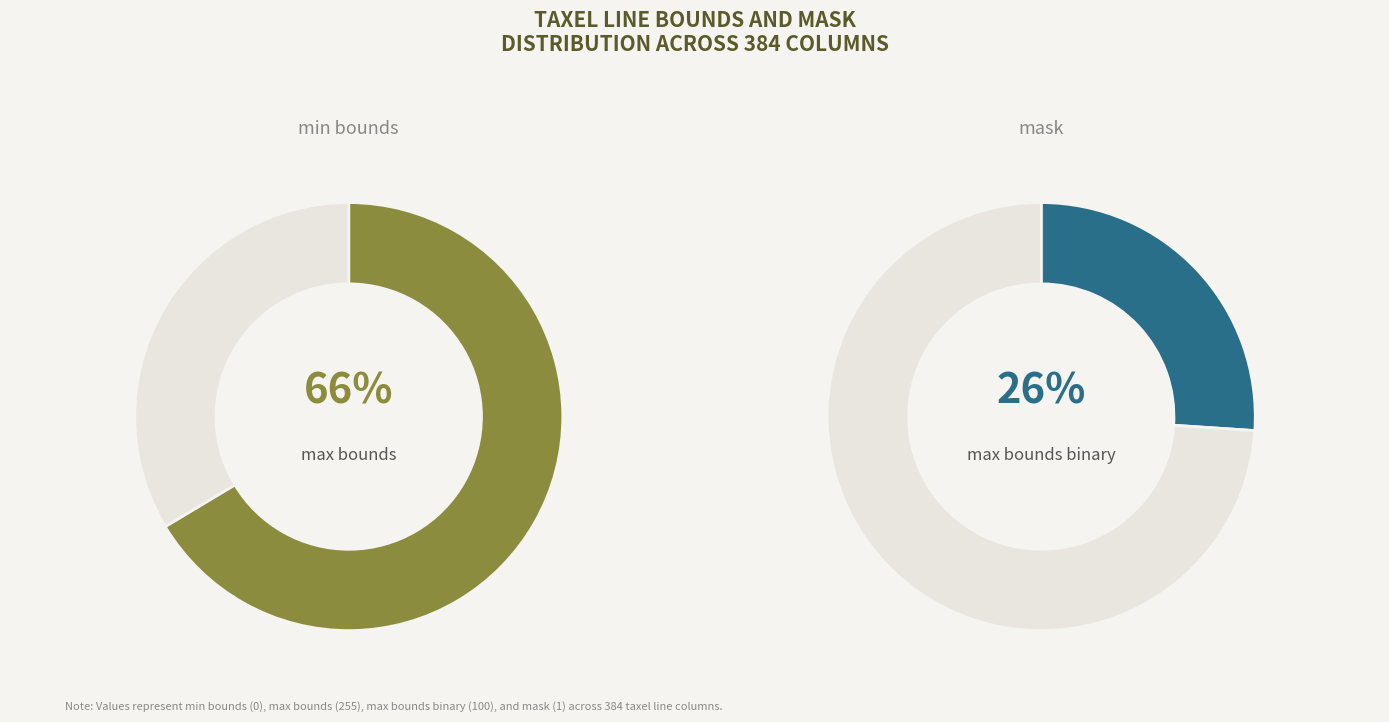

Is the sum of min bounds and max bounds greater than half?

Yes